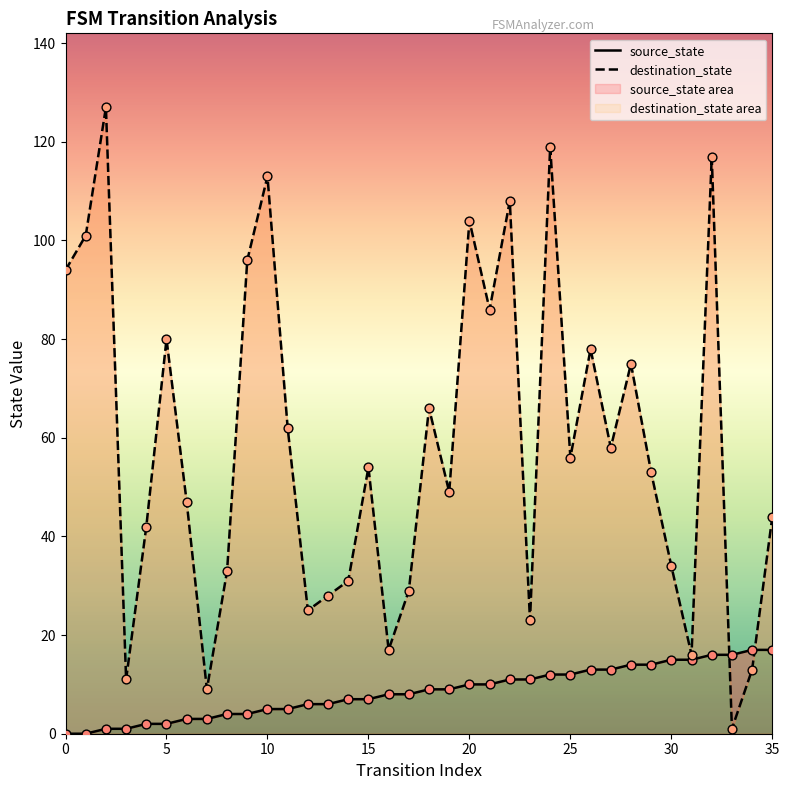

Is the value of source_state at 17 greater than the value of destination_state at 33?

Yes